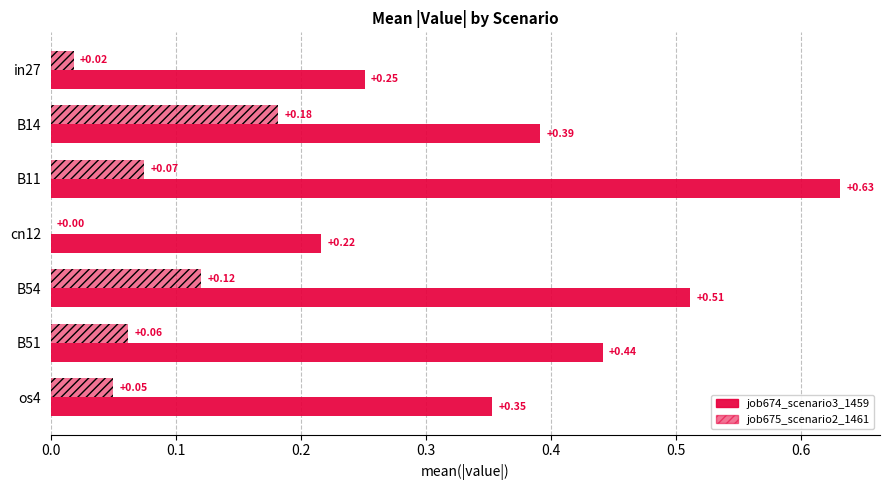

What is the value of the job674_scenario3_1459 bar at the 5th from the left?

0.5